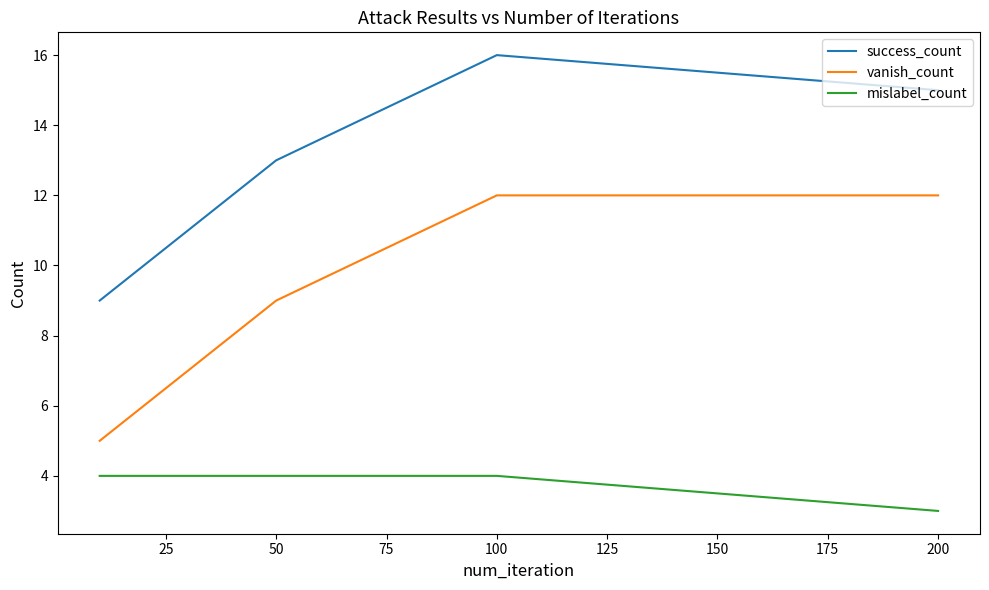

What is the highest value of the success_count series?

16